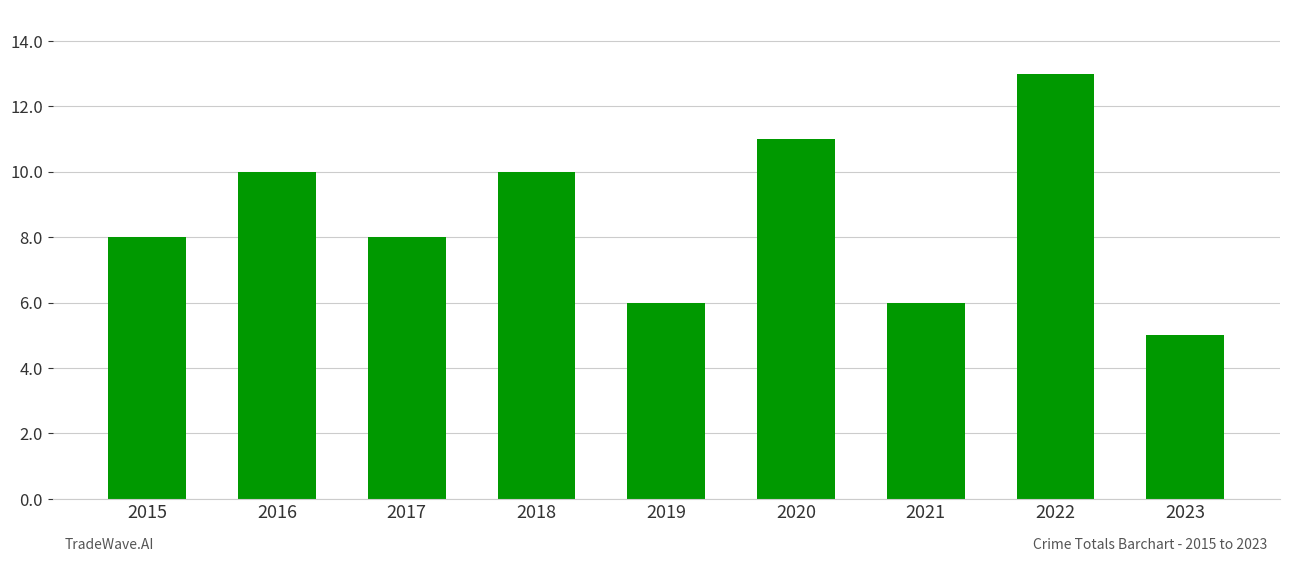

How many series are shown in this chart?

1